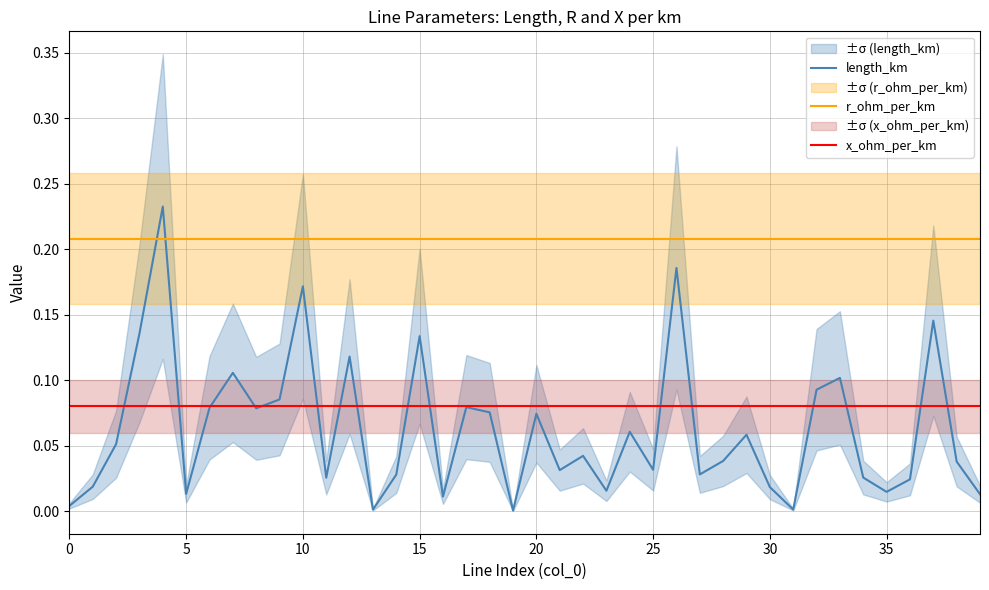

What is the label of the 24th point from the left?

23